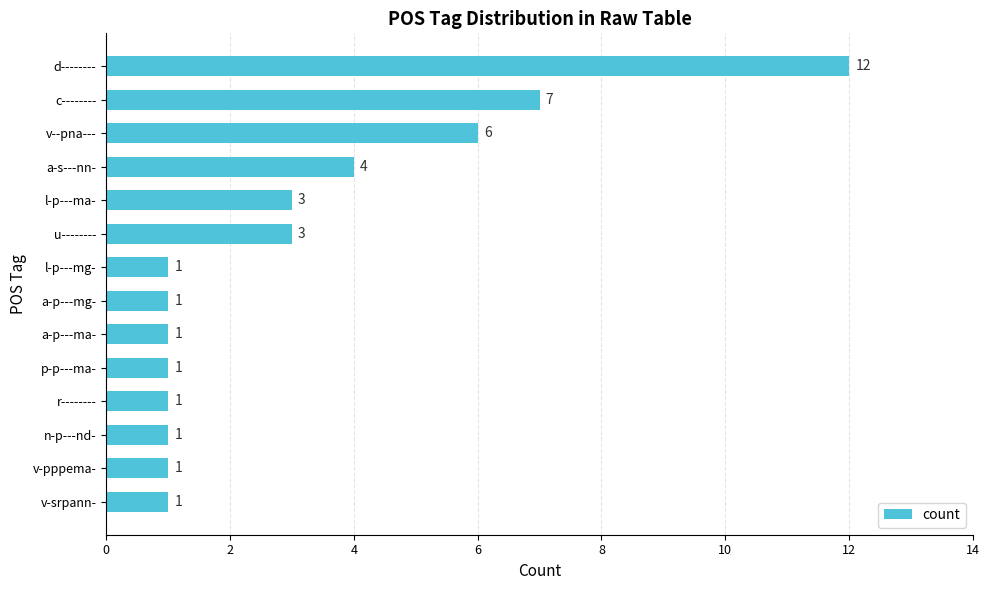

At which label is the value closest to 6?

v--pna---